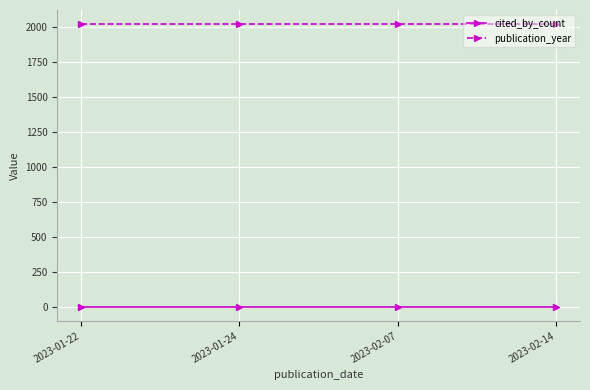

How many lines are shown in the chart?

2